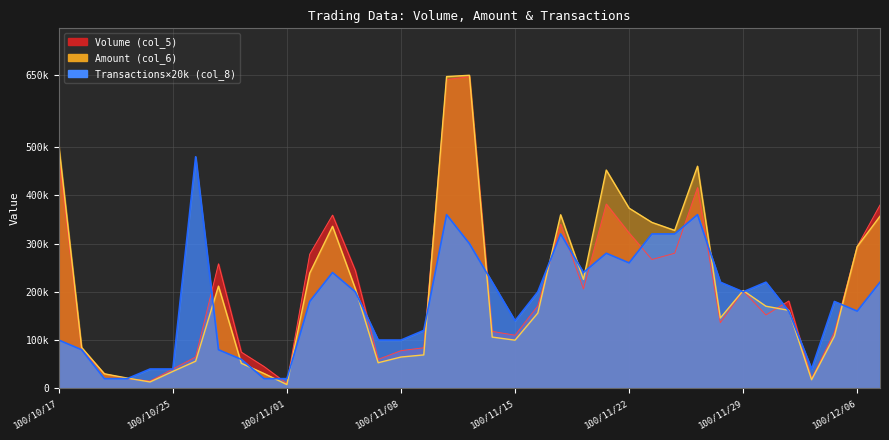

What is the spread (max minus min) of values at 100/12/02?

22250